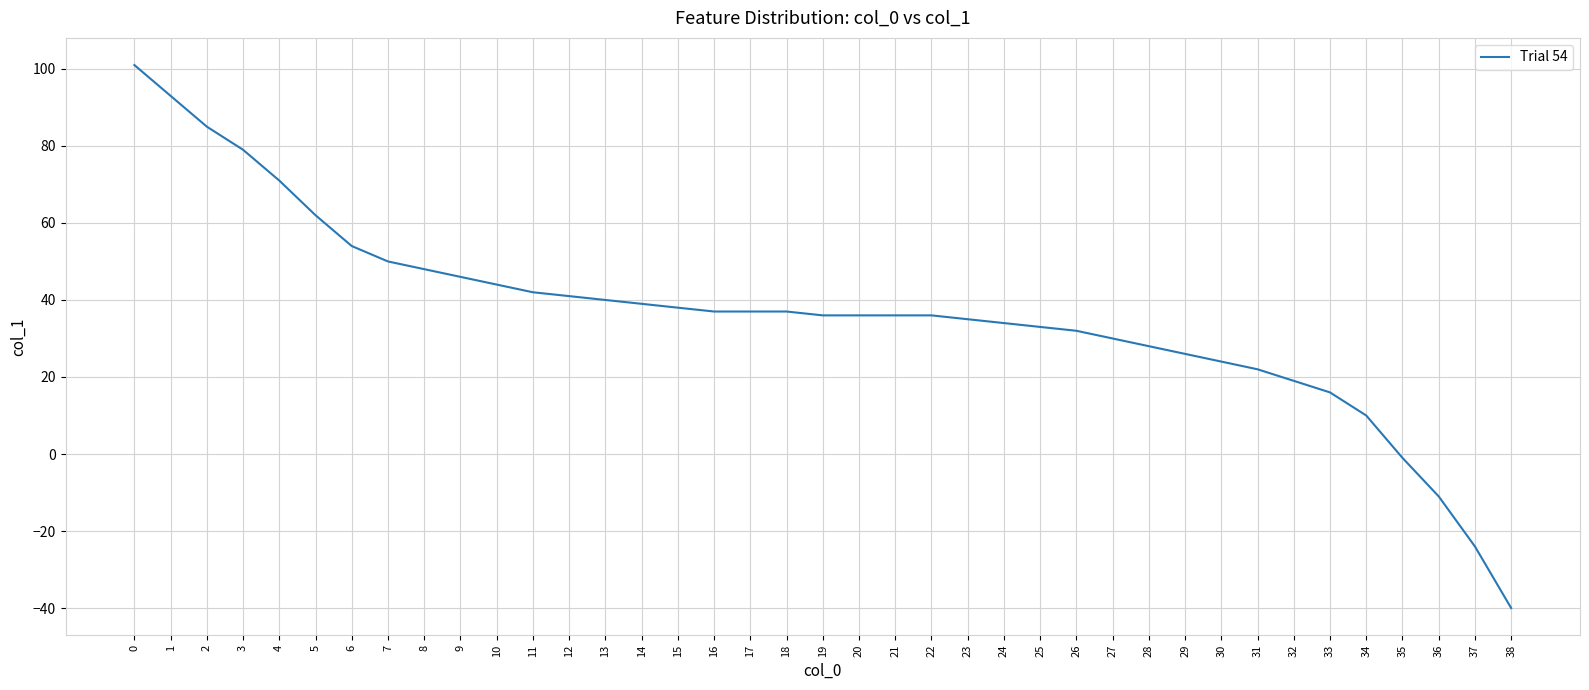

True or false: the data shows -4 at 36.

False